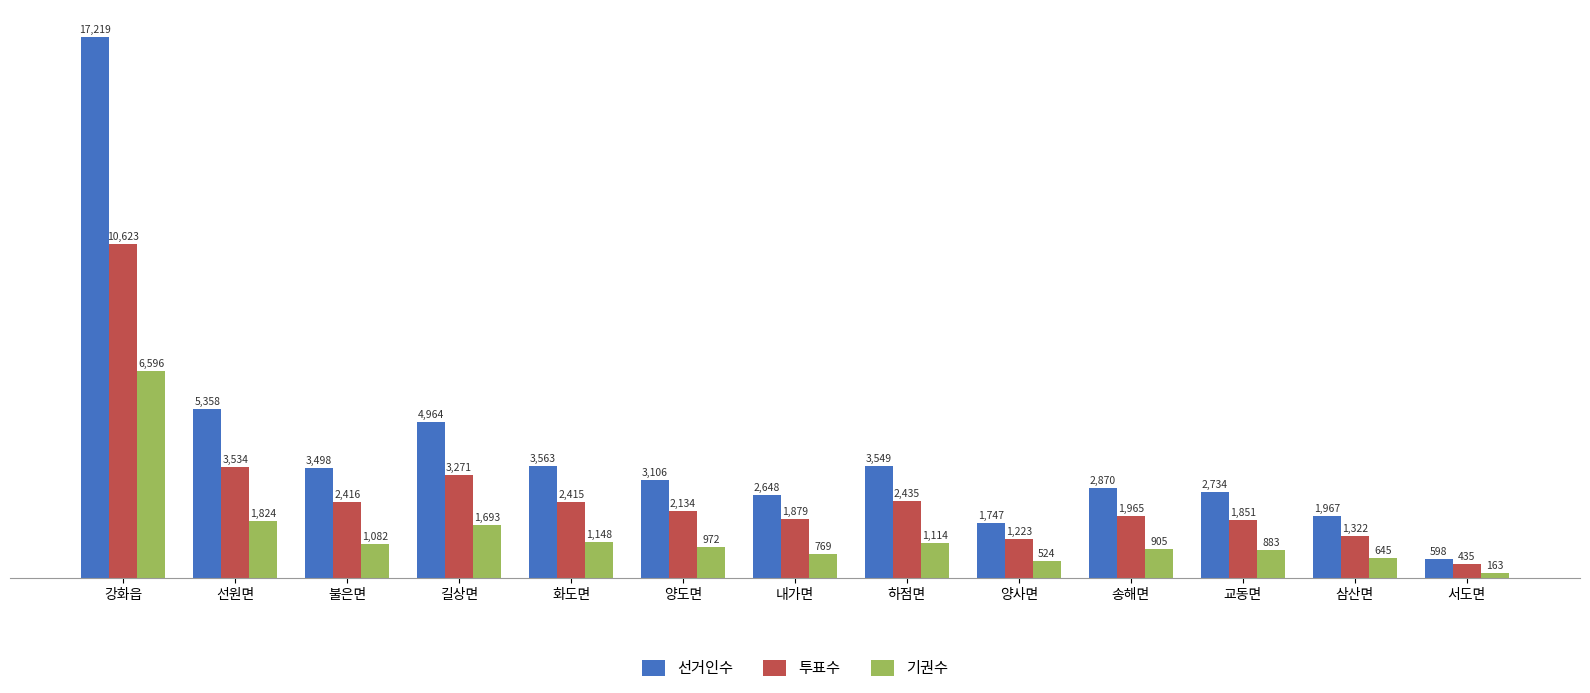

At how many categories does at least one series exceed 16080?

1